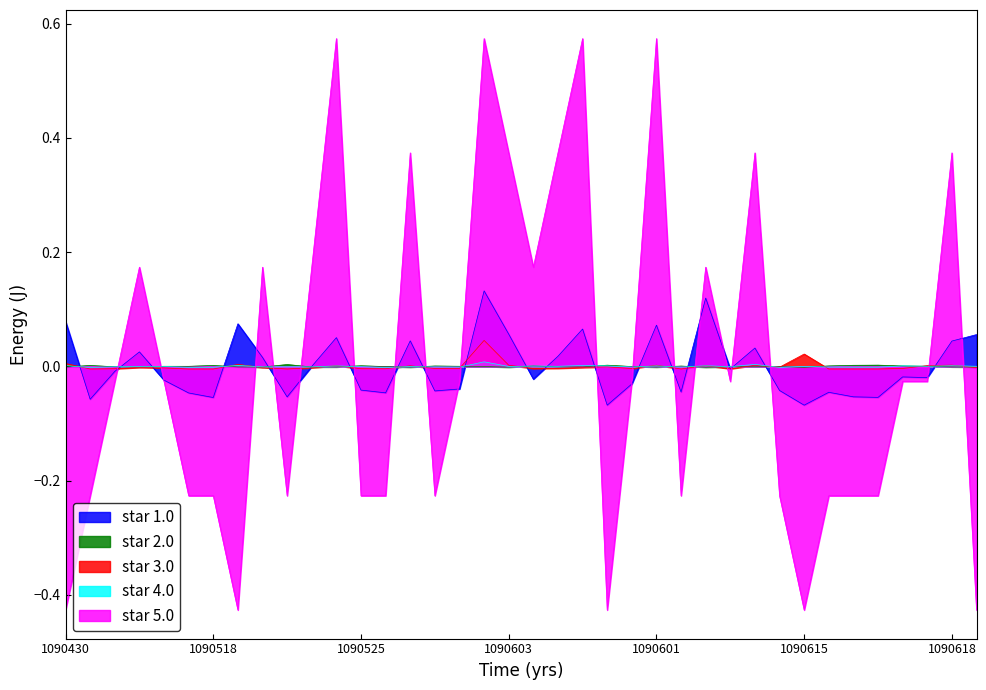

Does the chart display data point markers on the line(s)?

No